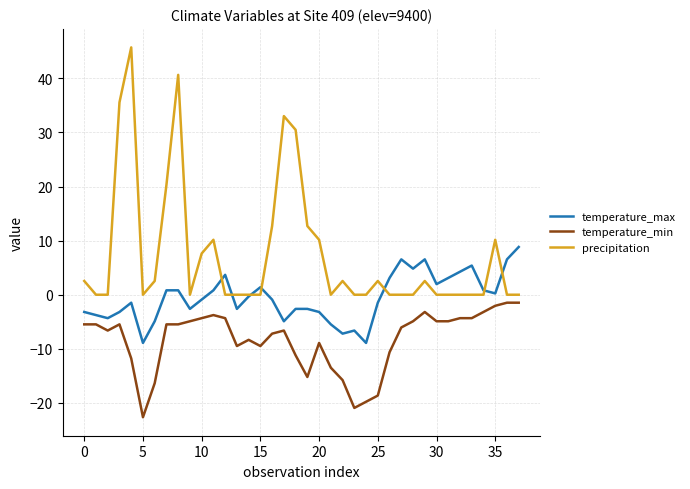

What is the difference between the maximum and minimum values in the precipitation series?

45.7